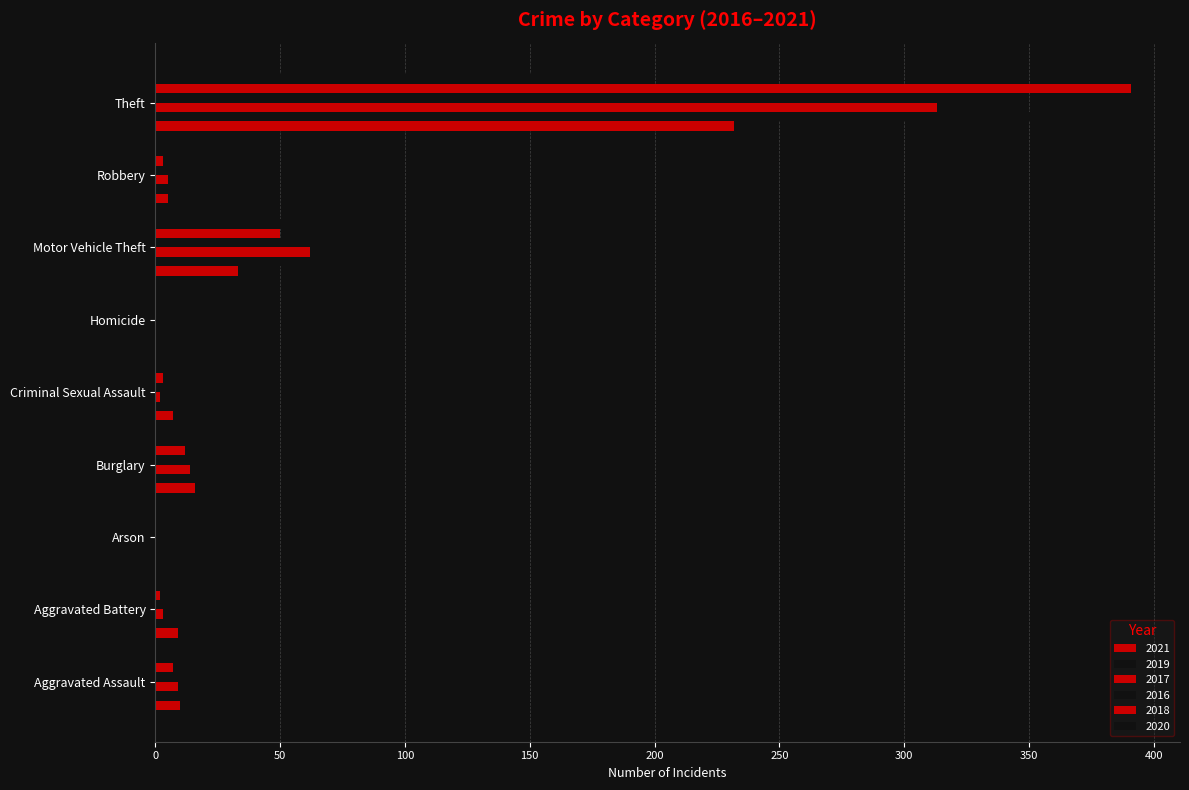

How many data points does each series have?

9